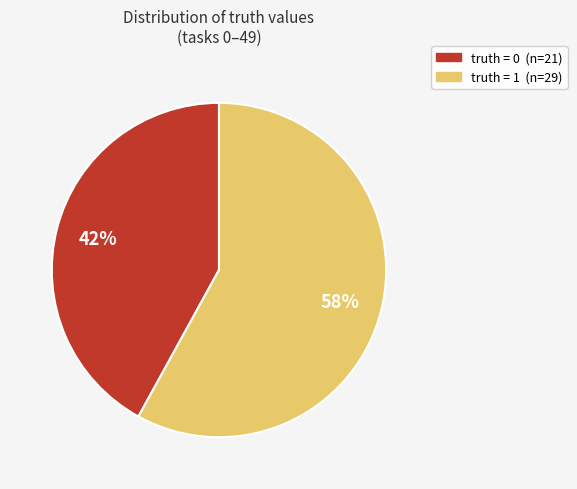

Is there a majority slice in this chart?

Yes